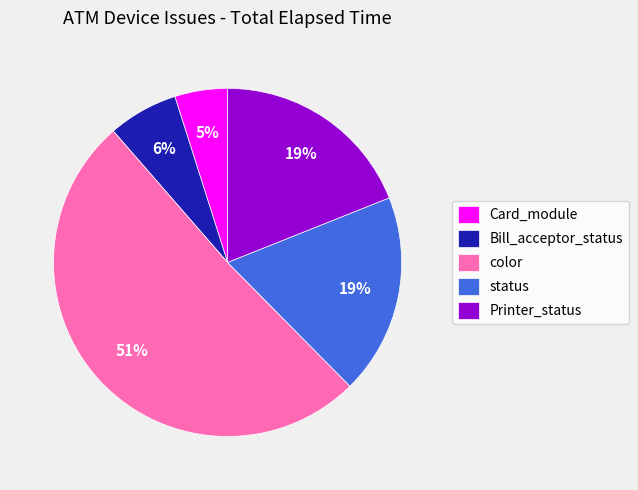

Approximately how many times larger is the value at Card_module compared to Printer_status?

0.3